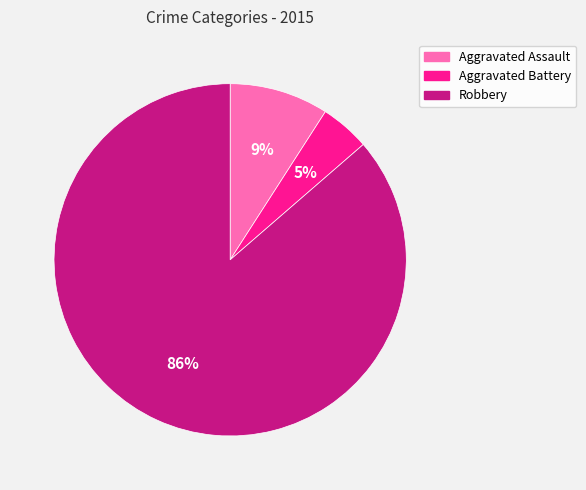

Rank the categories by value from lowest to highest.

Aggravated Battery, Aggravated Assault, Robbery